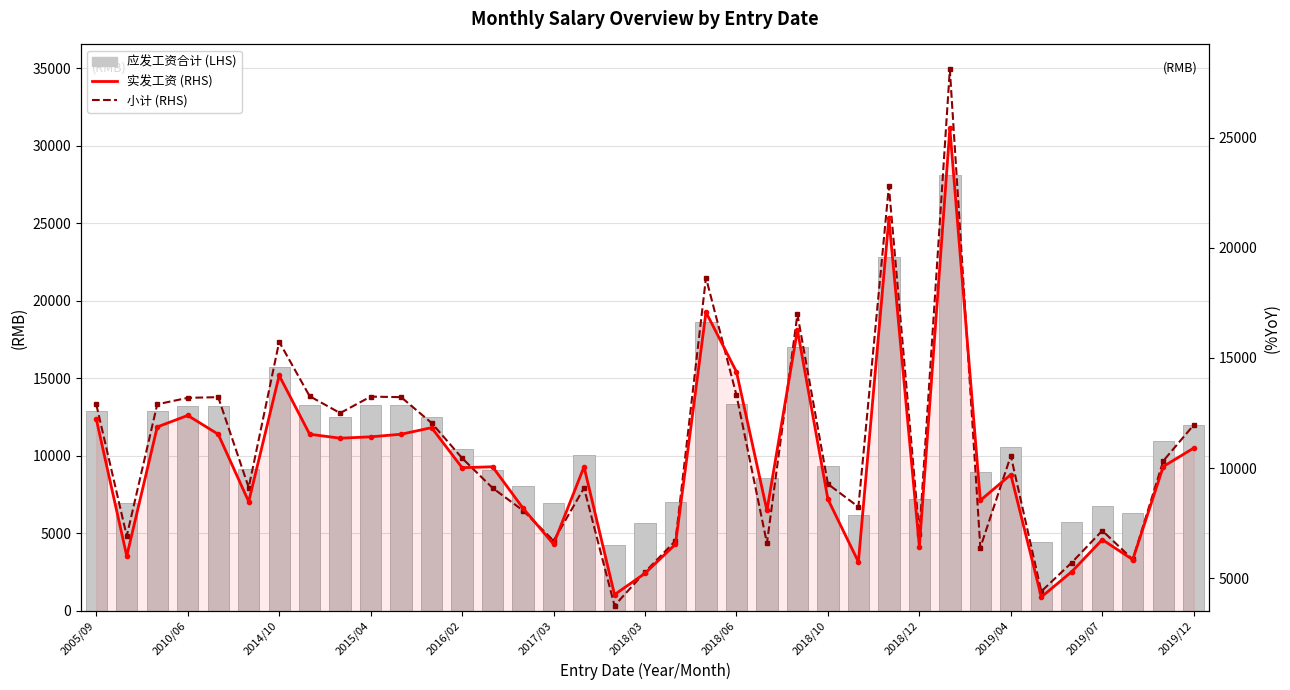

What is the average value of the 实发工资 (RHS) series?

10269.6